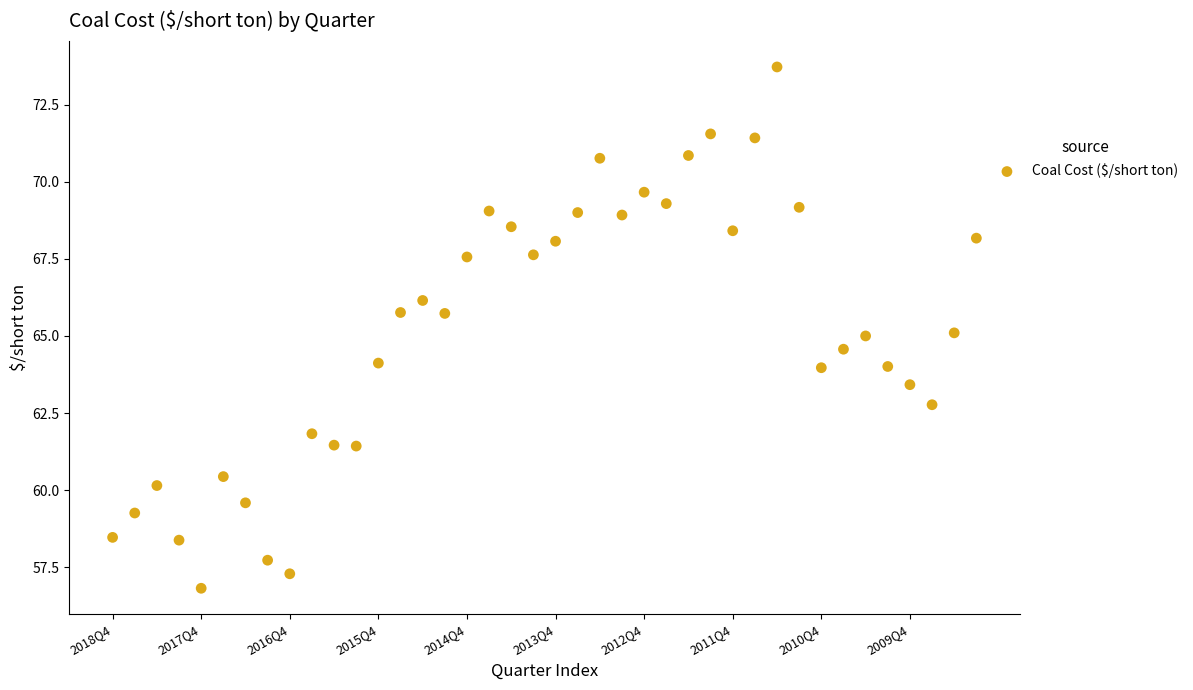

What is the range of Y values (max minus min)?

16.9